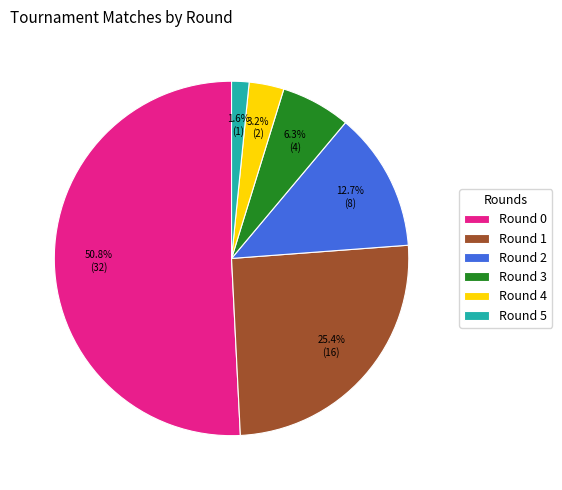

Count the number of slices in the pie.

6